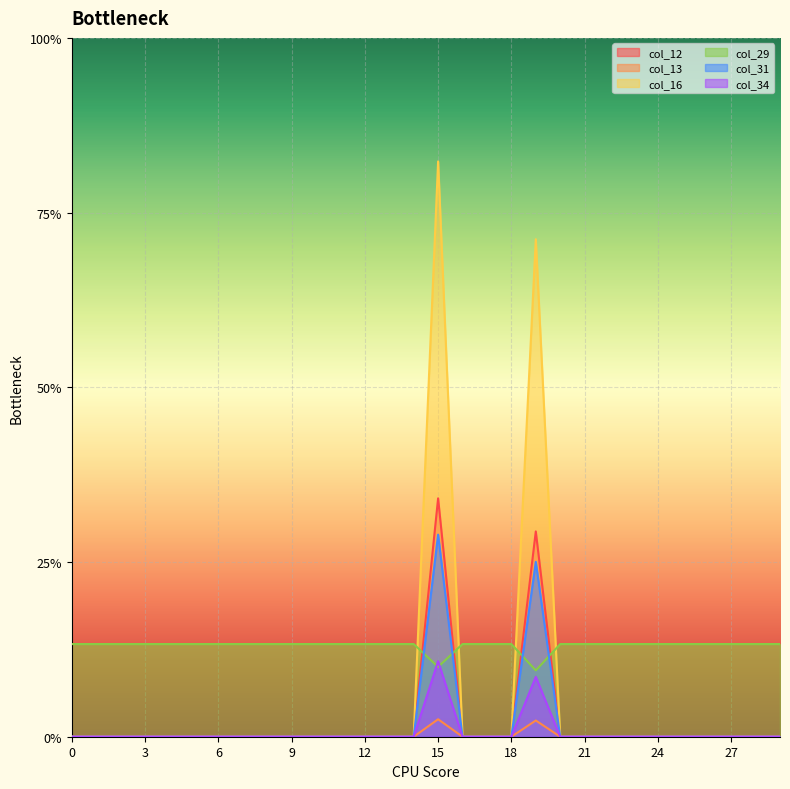

Between 0 and 10, which series saw the biggest shift?

col_12